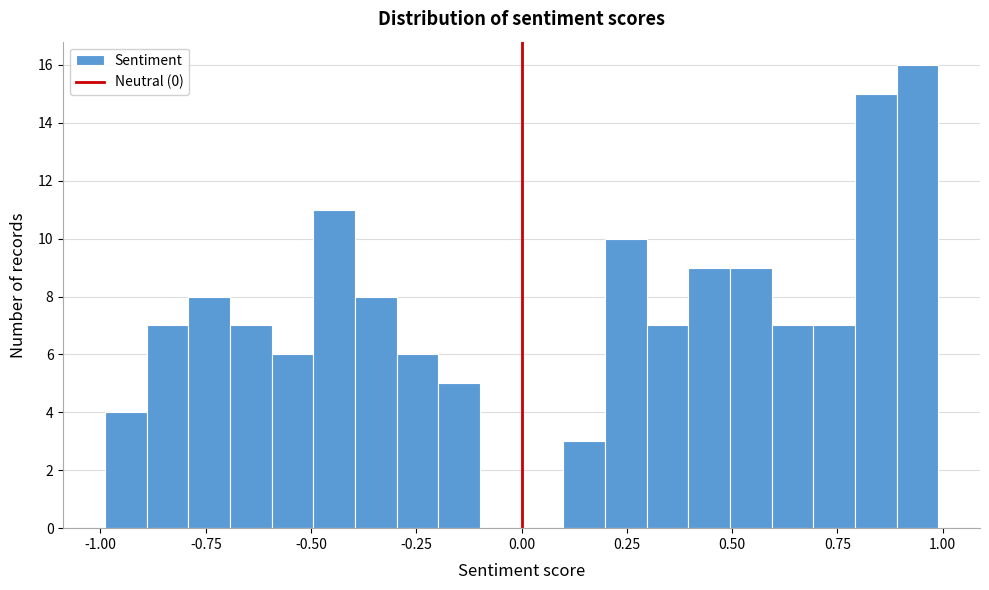

Around what value on the x-axis is the tallest bar? Give the approximate position of its centre, as read against the axis.

0.95